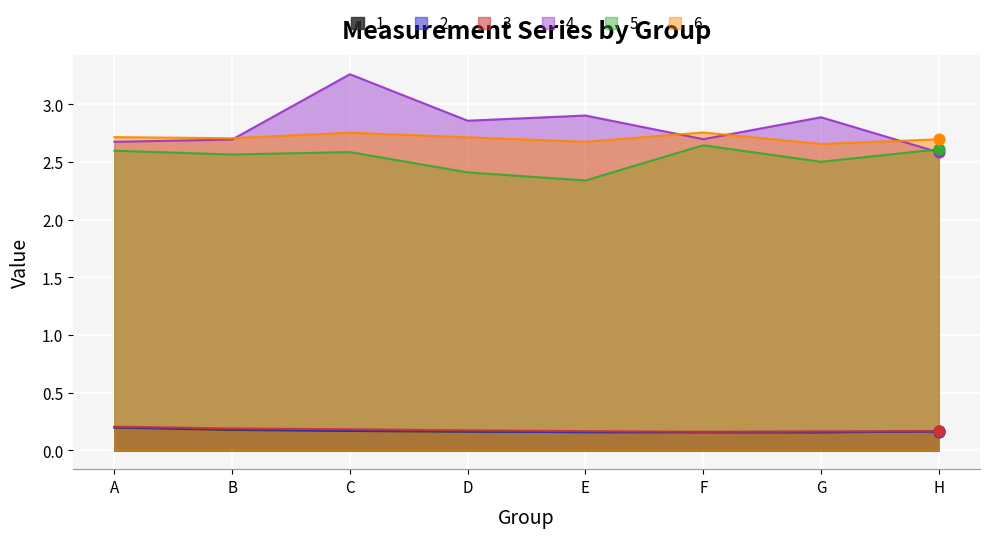

Which series has the largest total across all categories?

4